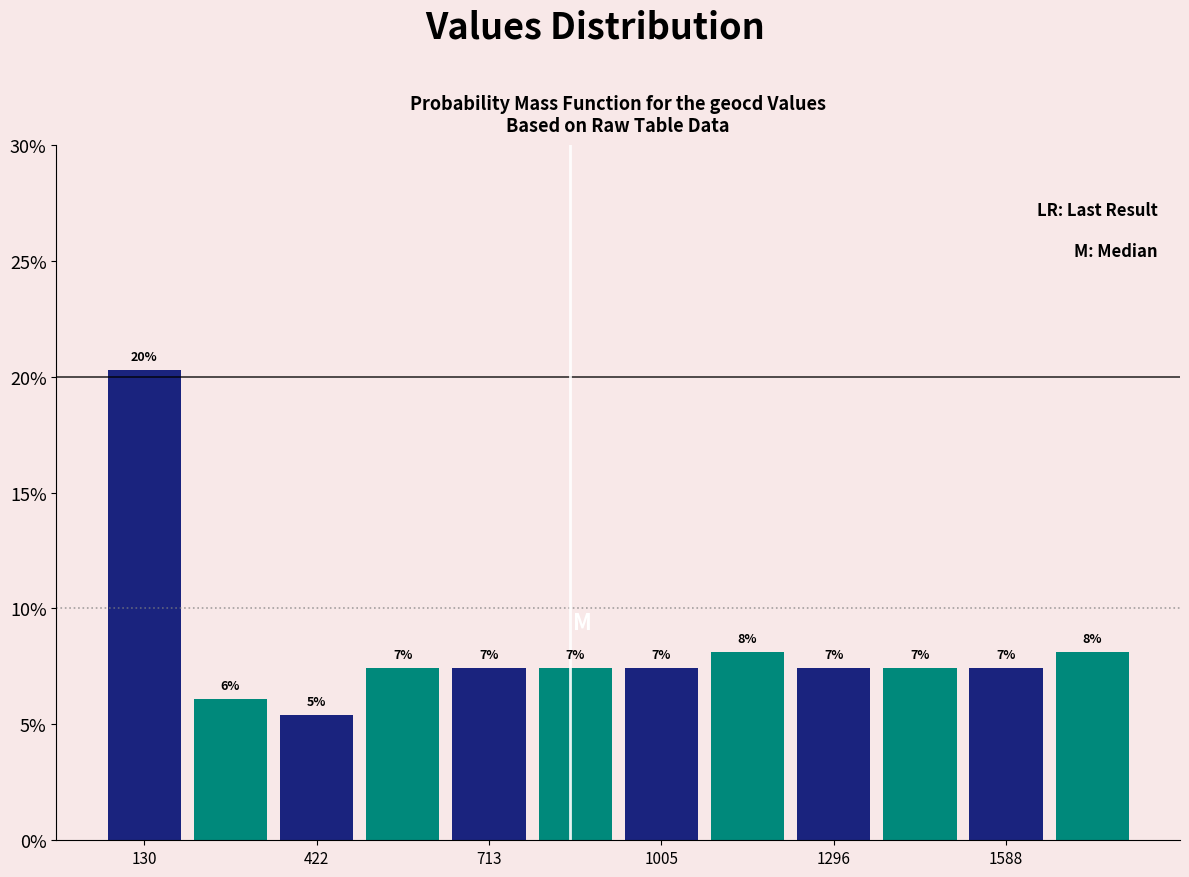

Read against the x-axis, roughly where is the centre of the tallest bar?

150